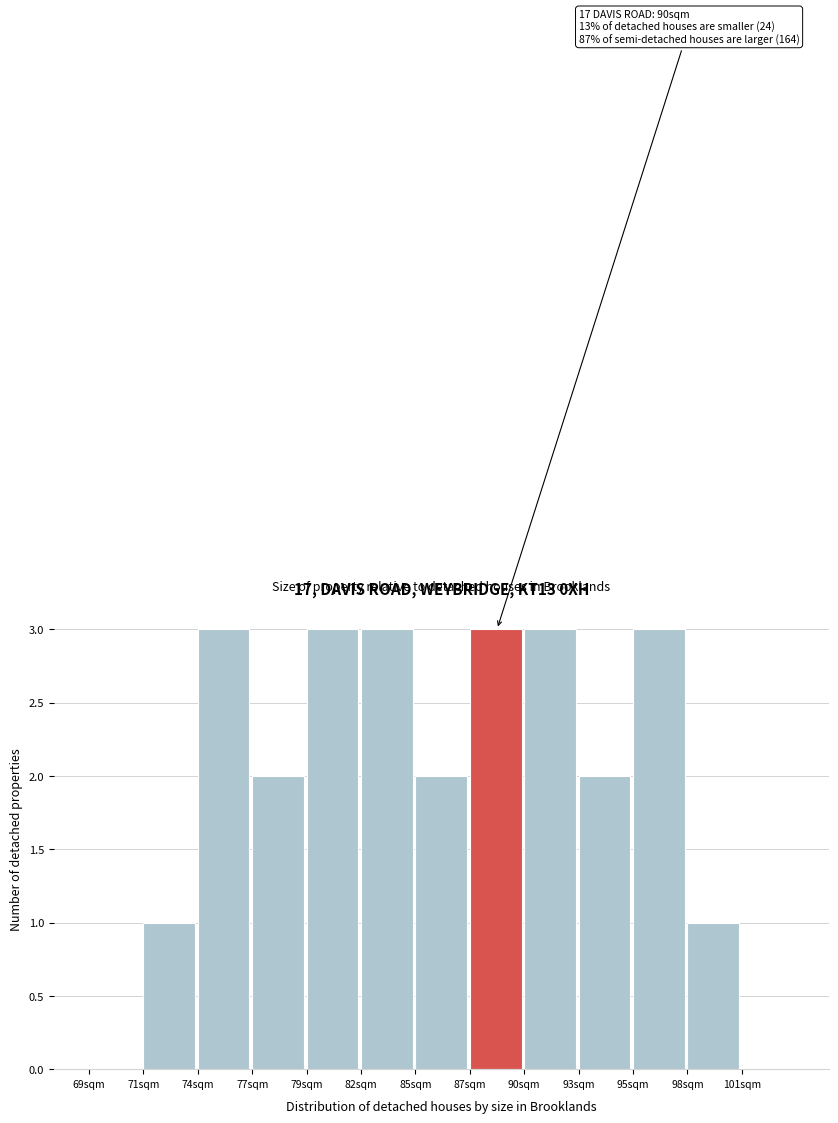

Reading left to right, what are all the values shown in this chart?

69sqm=0	71sqm=1	74sqm=3	77sqm=2	79sqm=3	82sqm=3	85sqm=2	87sqm=3	90sqm=3	93sqm=2	95sqm=3	98sqm=1	101sqm=0